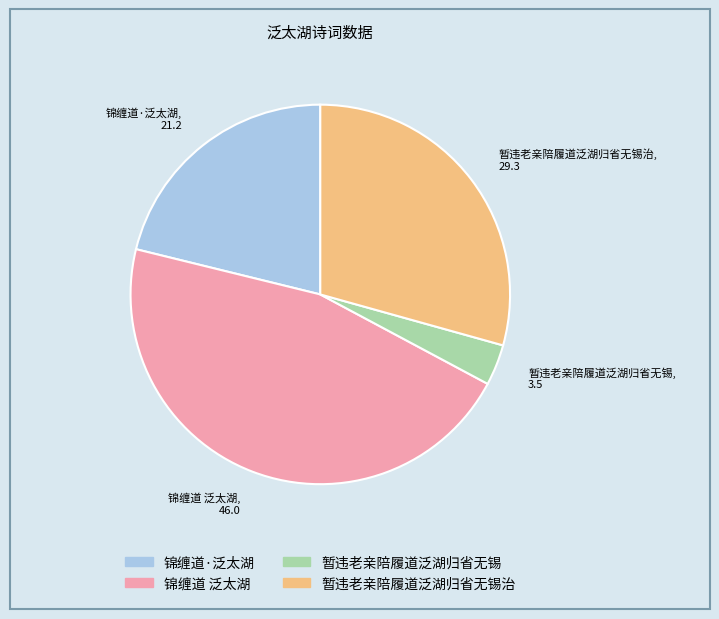

Which slice is the smallest?

暂违老亲陪履道泛湖归省无锡, 3.5